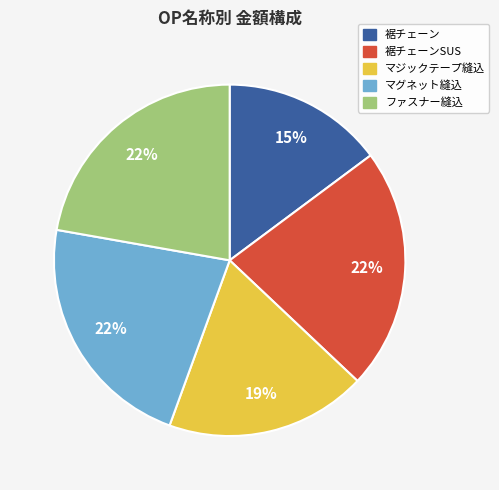

True or false: 裾チェーン accounts for 15% of the total.

True